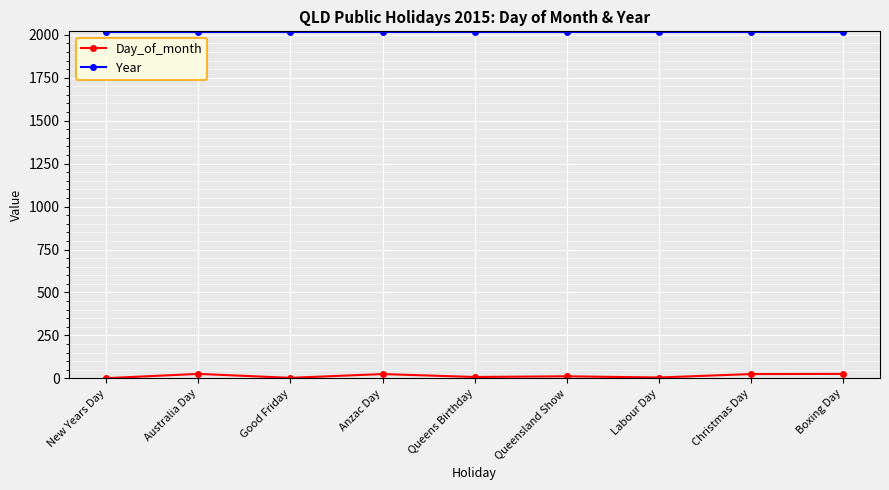

How many lines are shown in the chart?

2